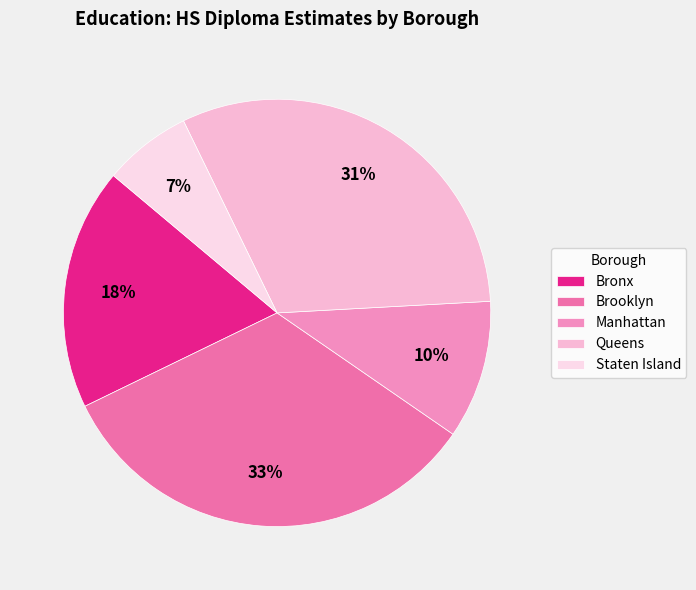

What is the largest slice in the pie chart?

Brooklyn